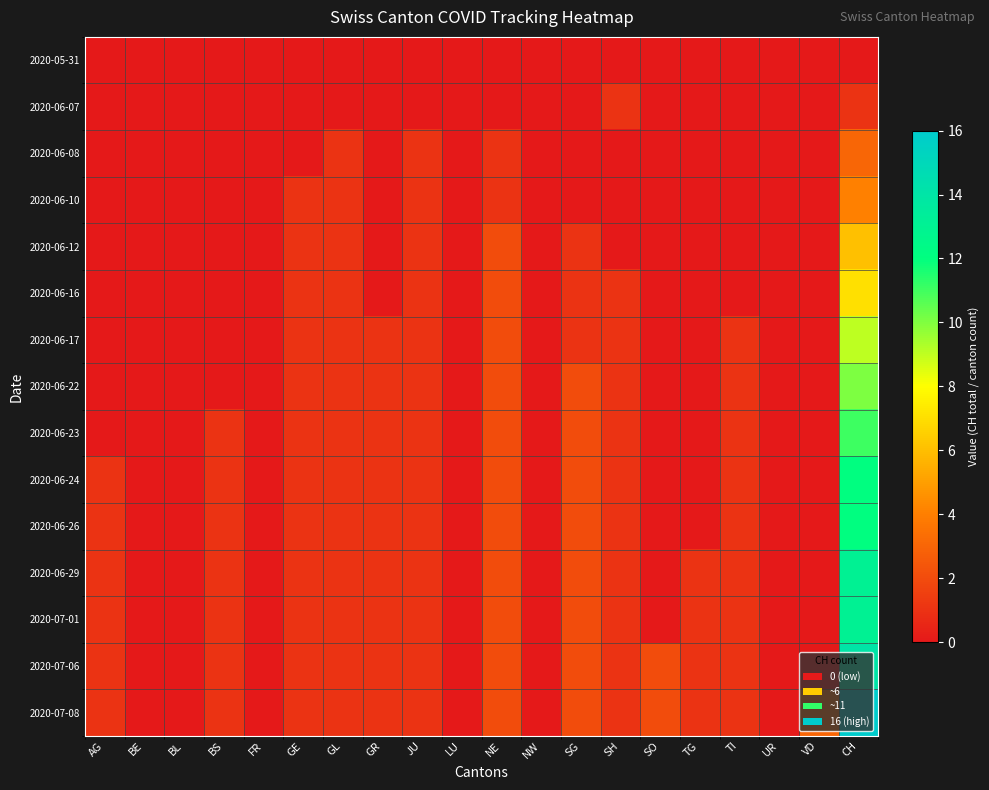

Reading left to right, what are all the values shown in this chart?

2020-05-31: AG=0	BE=0	BL=0	BS=0	FR=0	GE=0	GL=0	GR=0	JU=0	LU=0	NE=0	NW=0	SG=0	SH=0	SO=0	TG=0	TI=0	UR=0	VD=0	CH=0
2020-06-07: AG=0	BE=0	BL=0	BS=0	FR=0	GE=0	GL=0	GR=0	JU=0	LU=0	NE=0	NW=0	SG=0	SH=1	SO=0	TG=0	TI=0	UR=0	VD=0	CH=1
2020-06-08: AG=0	BE=0	BL=0	BS=0	FR=0	GE=0	GL=1	GR=0	JU=1	LU=0	NE=1	NW=0	SG=0	SH=0	SO=0	TG=0	TI=0	UR=0	VD=0	CH=3
2020-06-10: AG=0	BE=0	BL=0	BS=0	FR=0	GE=1	GL=1	GR=0	JU=1	LU=0	NE=1	NW=0	SG=0	SH=0	SO=0	TG=0	TI=0	UR=0	VD=0	CH=4
2020-06-12: AG=0	BE=0	BL=0	BS=0	FR=0	GE=1	GL=1	GR=0	JU=1	LU=0	NE=2	NW=0	SG=1	SH=0	SO=0	TG=0	TI=0	UR=0	VD=0	CH=6
2020-06-16: AG=0	BE=0	BL=0	BS=0	FR=0	GE=1	GL=1	GR=0	JU=1	LU=0	NE=2	NW=0	SG=1	SH=1	SO=0	TG=0	TI=0	UR=0	VD=0	CH=7
2020-06-17: AG=0	BE=0	BL=0	BS=0	FR=0	GE=1	GL=1	GR=1	JU=1	LU=0	NE=2	NW=0	SG=1	SH=1	SO=0	TG=0	TI=1	UR=0	VD=0	CH=9
2020-06-22: AG=0	BE=0	BL=0	BS=0	FR=0	GE=1	GL=1	GR=1	JU=1	LU=0	NE=2	NW=0	SG=2	SH=1	SO=0	TG=0	TI=1	UR=0	VD=0	CH=10
2020-06-23: AG=0	BE=0	BL=0	BS=1	FR=0	GE=1	GL=1	GR=1	JU=1	LU=0	NE=2	NW=0	SG=2	SH=1	SO=0	TG=0	TI=1	UR=0	VD=0	CH=11
2020-06-24: AG=1	BE=0	BL=0	BS=1	FR=0	GE=1	GL=1	GR=1	JU=1	LU=0	NE=2	NW=0	SG=2	SH=1	SO=0	TG=0	TI=1	UR=0	VD=0	CH=12
2020-06-26: AG=1	BE=0	BL=0	BS=1	FR=0	GE=1	GL=1	GR=1	JU=1	LU=0	NE=2	NW=0	SG=2	SH=1	SO=0	TG=0	TI=1	UR=0	VD=0	CH=12
2020-06-29: AG=1	BE=0	BL=0	BS=1	FR=0	GE=1	GL=1	GR=1	JU=1	LU=0	NE=2	NW=0	SG=2	SH=1	SO=0	TG=1	TI=1	UR=0	VD=0	CH=13
2020-07-01: AG=1	BE=0	BL=0	BS=1	FR=0	GE=1	GL=1	GR=1	JU=1	LU=0	NE=2	NW=0	SG=2	SH=1	SO=0	TG=1	TI=1	UR=0	VD=0	CH=13
2020-07-06: AG=1	BE=0	BL=0	BS=1	FR=0	GE=1	GL=1	GR=1	JU=1	LU=0	NE=2	NW=0	SG=2	SH=1	SO=2	TG=1	TI=1	UR=0	VD=0	CH=14
2020-07-08: AG=1	BE=0	BL=0	BS=1	FR=0	GE=1	GL=1	GR=1	JU=1	LU=0	NE=2	NW=0	SG=2	SH=1	SO=2	TG=1	TI=1	UR=0	VD=3	CH=16